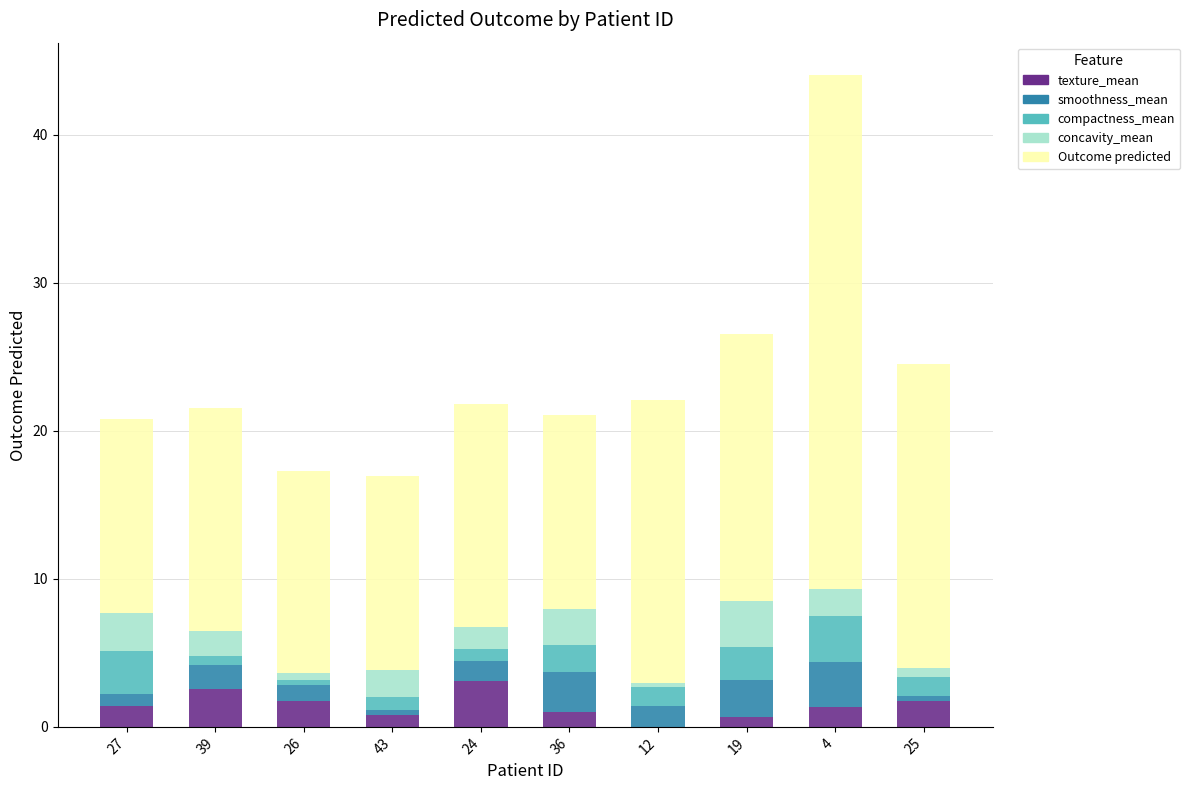

What is the total value across all series at 4?

44.0